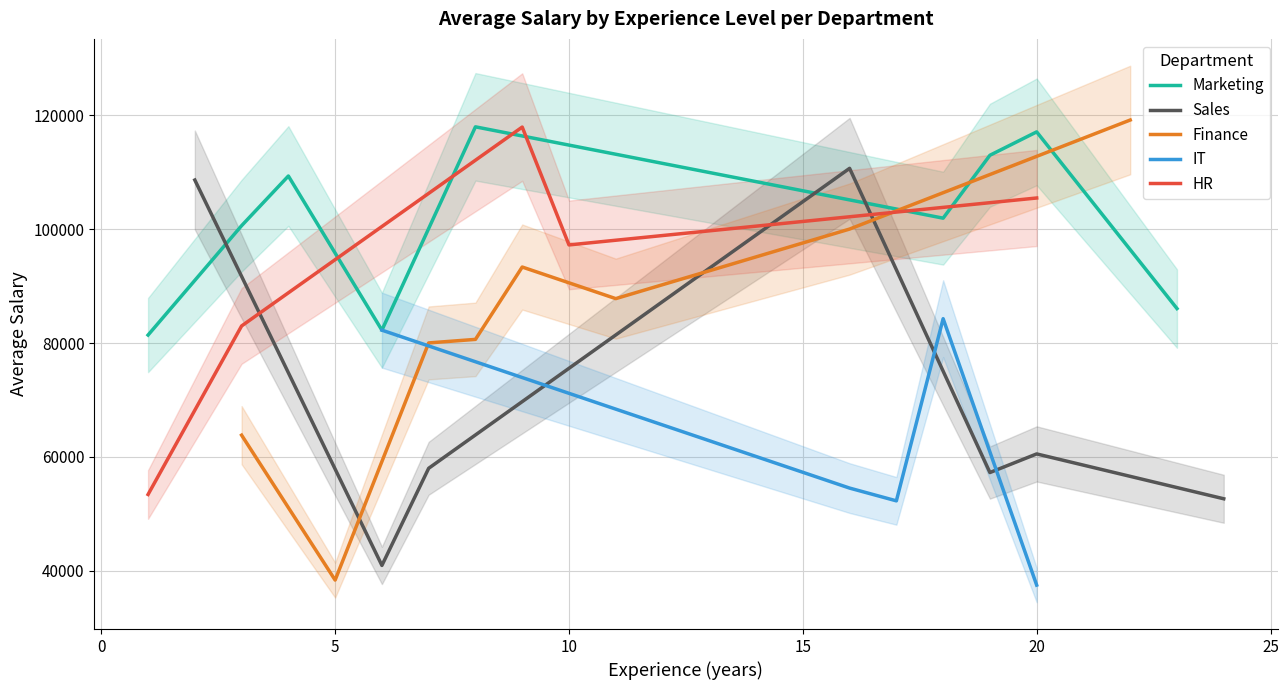

Which series ends up on top after the final intersection of Sales and HR?

HR